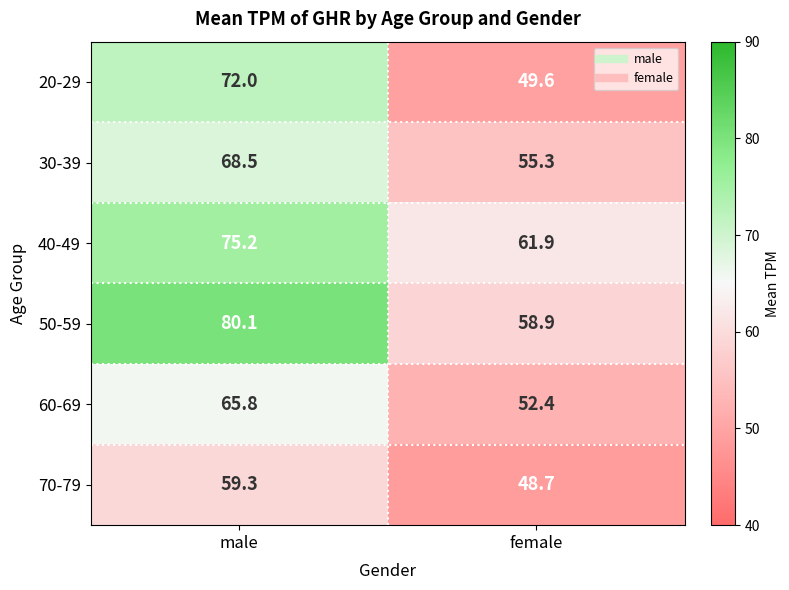

What is the minimum value shown in the chart?

48.7